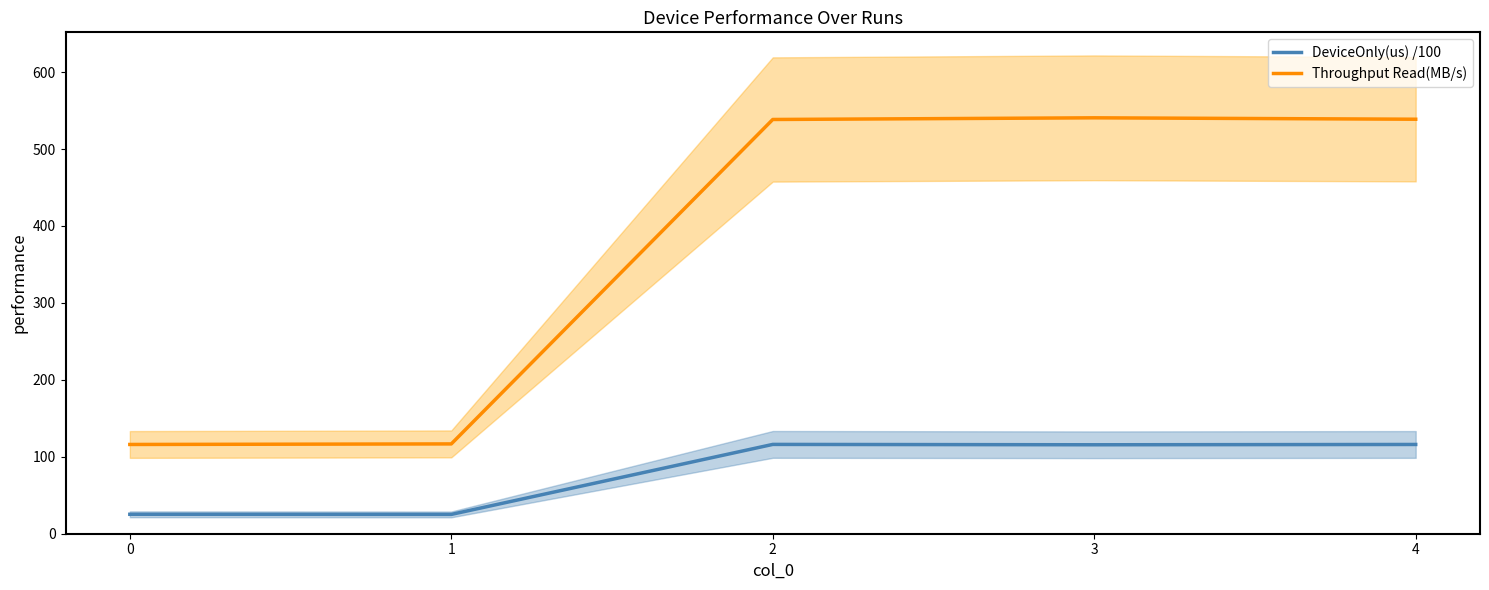

What are all the series names shown in the legend?

DeviceOnly(us) /100, Throughput Read(MB/s)